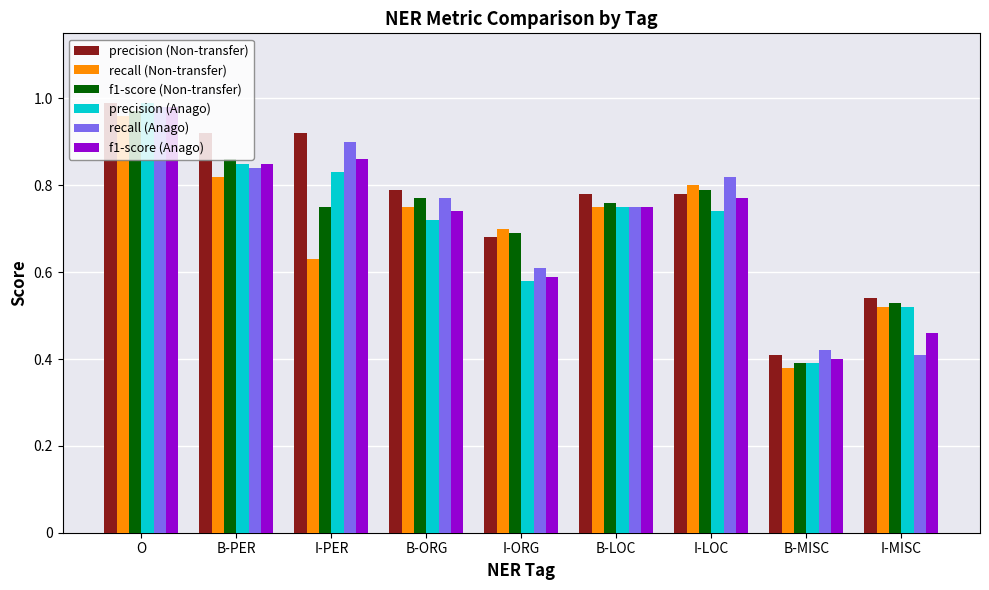

What is the label of the 1st bar from the right?

I-MISC